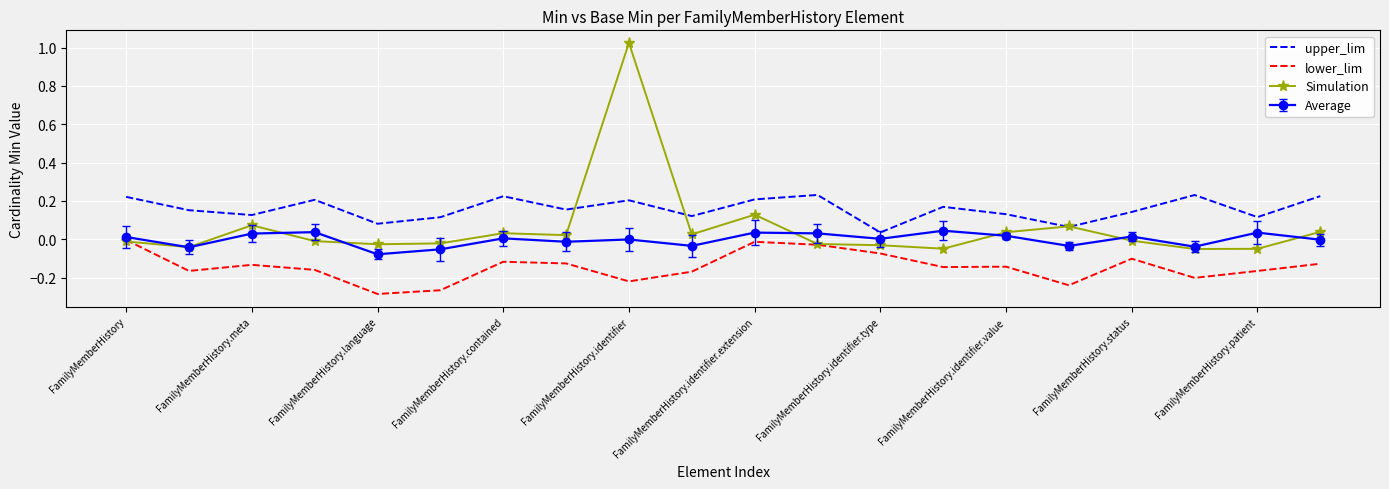

Which series has the largest range (max minus min)?

Simulation